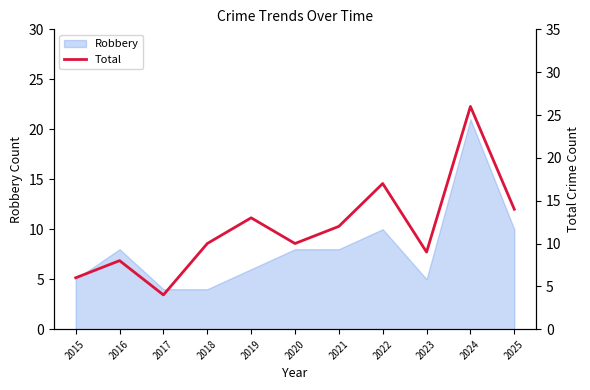

How many data points are less than 10?

4